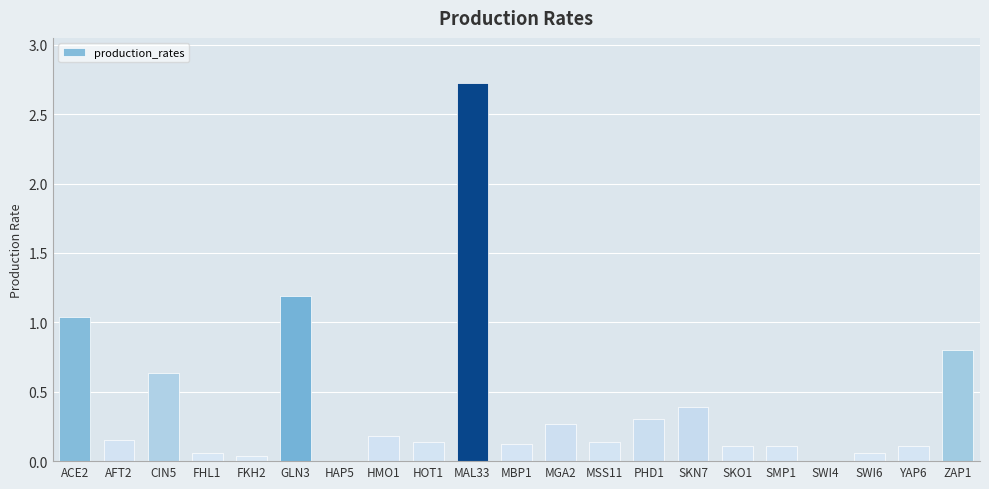

True or false: the data shows 0.0 at SMP1.

False